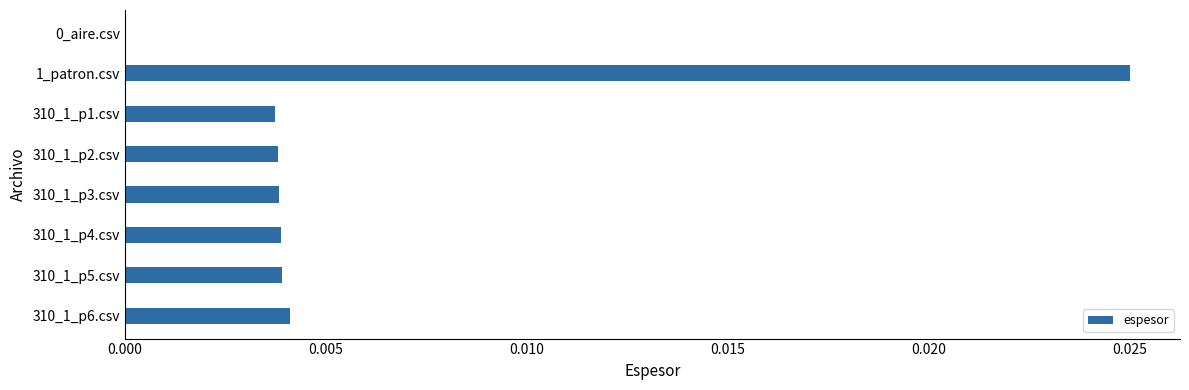

How many distinct data groups are displayed?

1